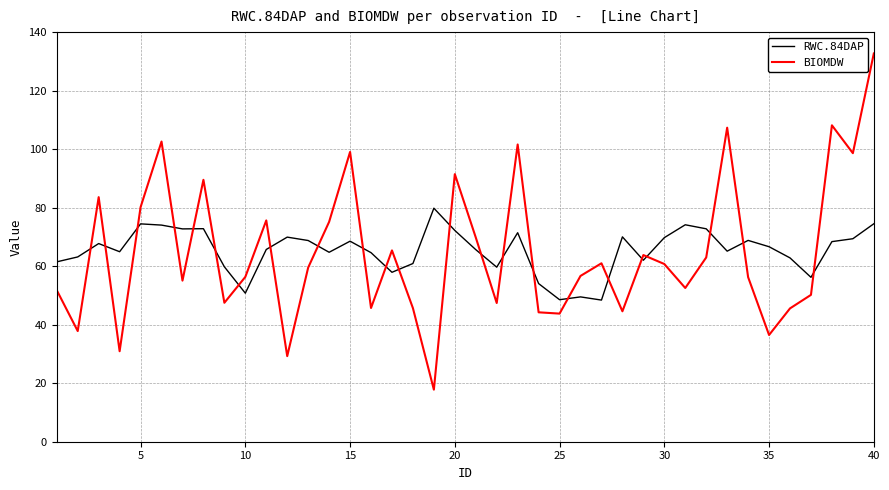

Which series ends up on top after the final intersection of RWC.84DAP and BIOMDW?

BIOMDW